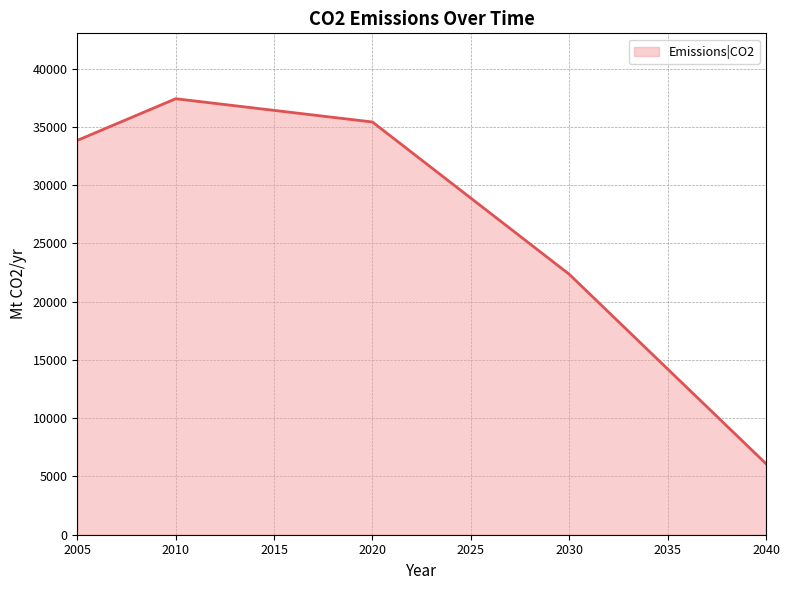

What is the smallest value displayed?

6096.4